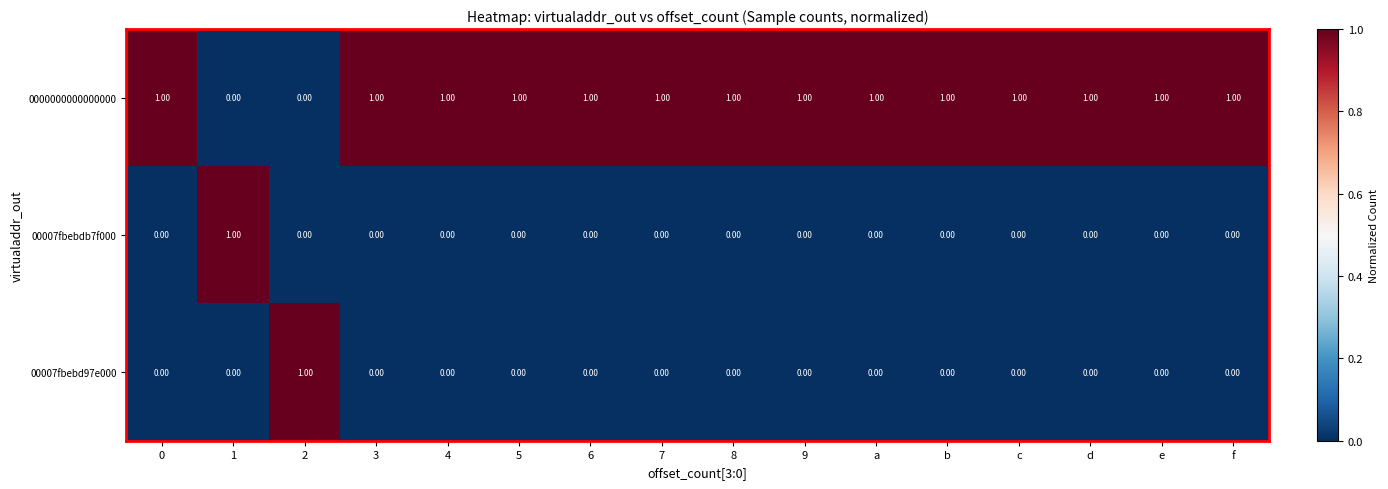

Count the number of data series in this chart.

3